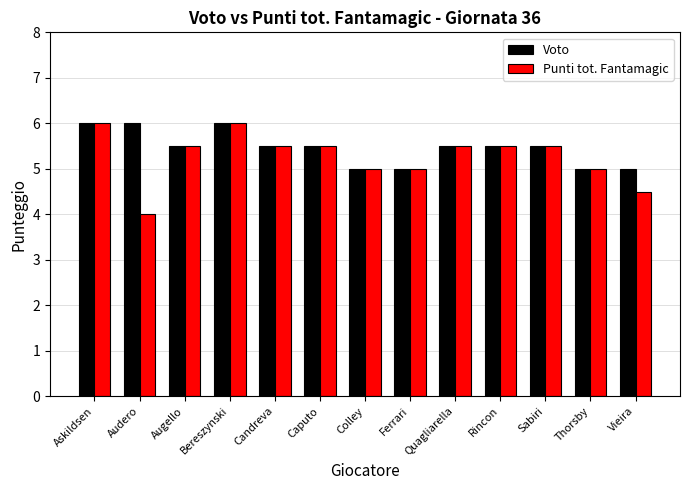

Count the number of categories in the chart.

13